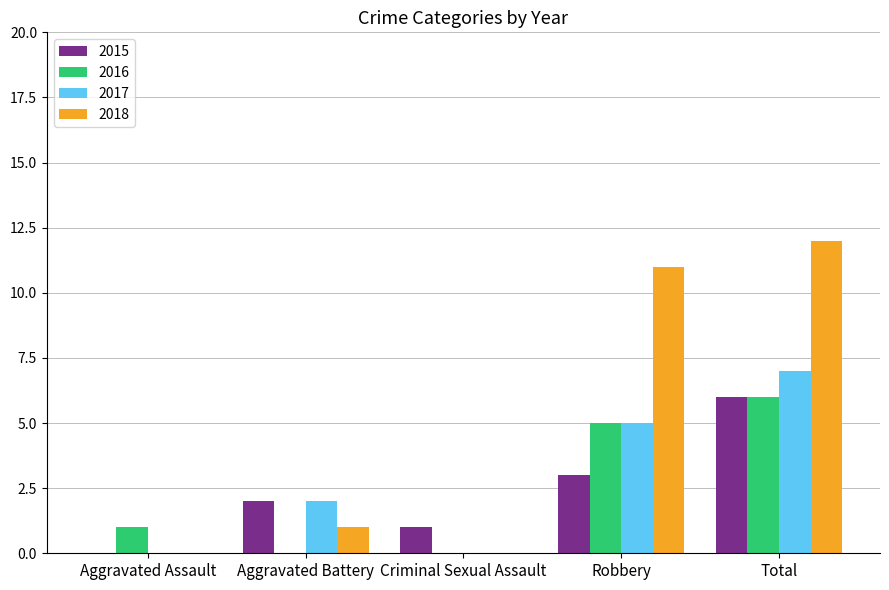

The value of 2018 at Aggravated Battery is 0. True or false?

False